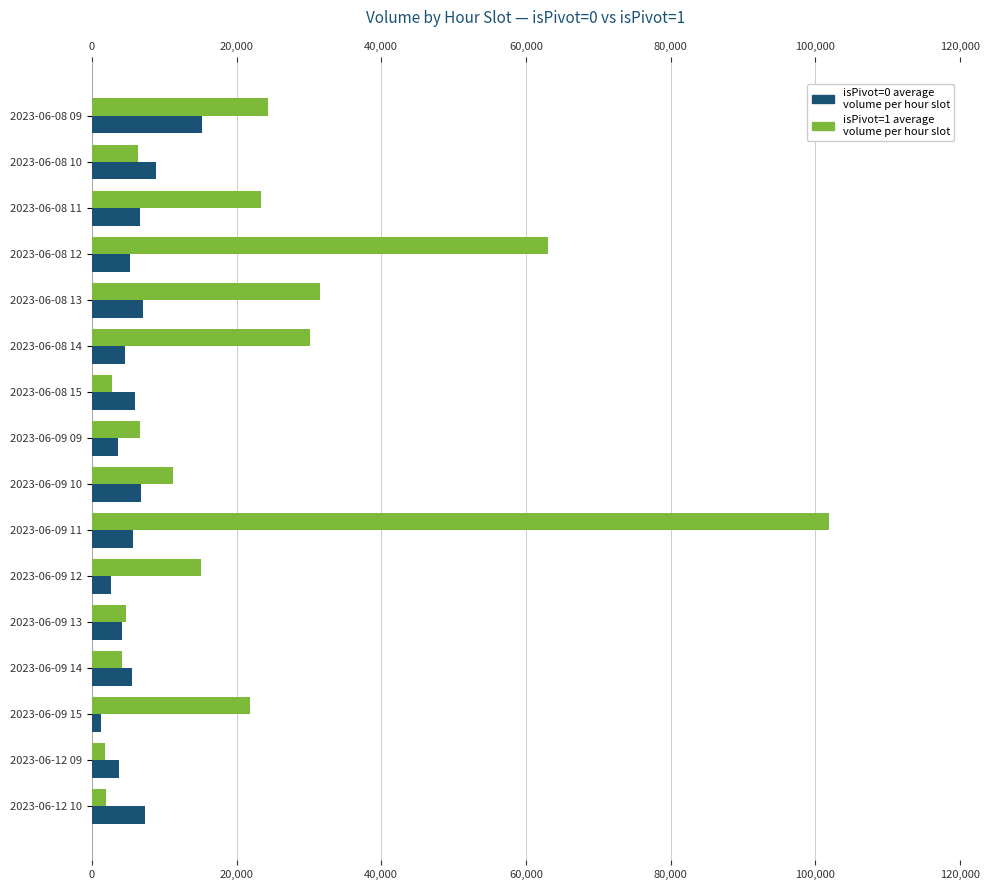

At which category is the sum across all series the highest?

2023-06-09 11